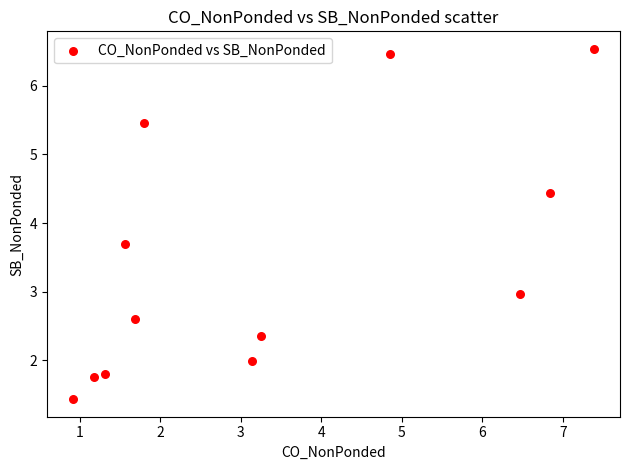

What is the range of X values (max minus min)?

6.5